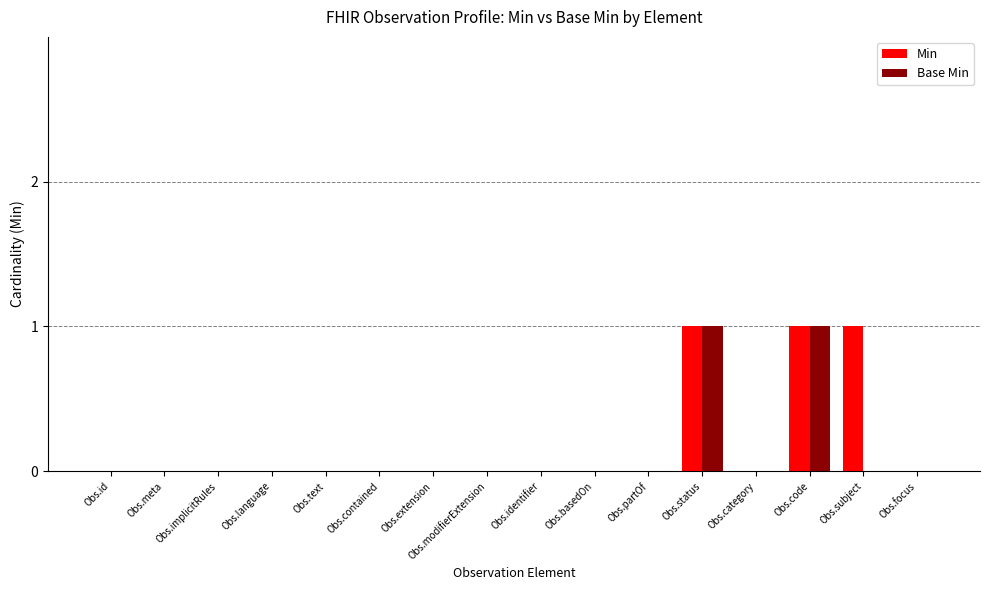

The Min series shows 0 at Obs.language. True or false?

True